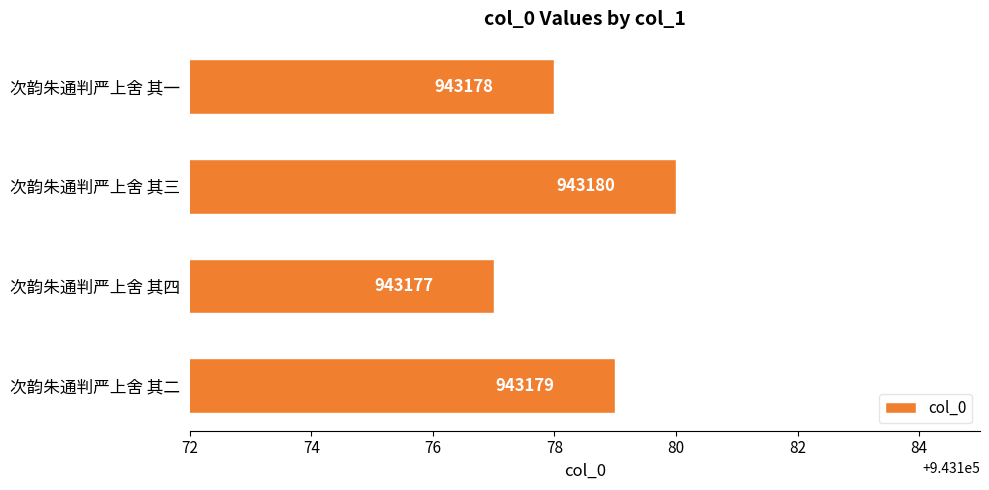

List the labels in order of value, largest first.

次韵朱通判严上舍 其三, 次韵朱通判严上舍 其二, 次韵朱通判严上舍 其一, 次韵朱通判严上舍 其四